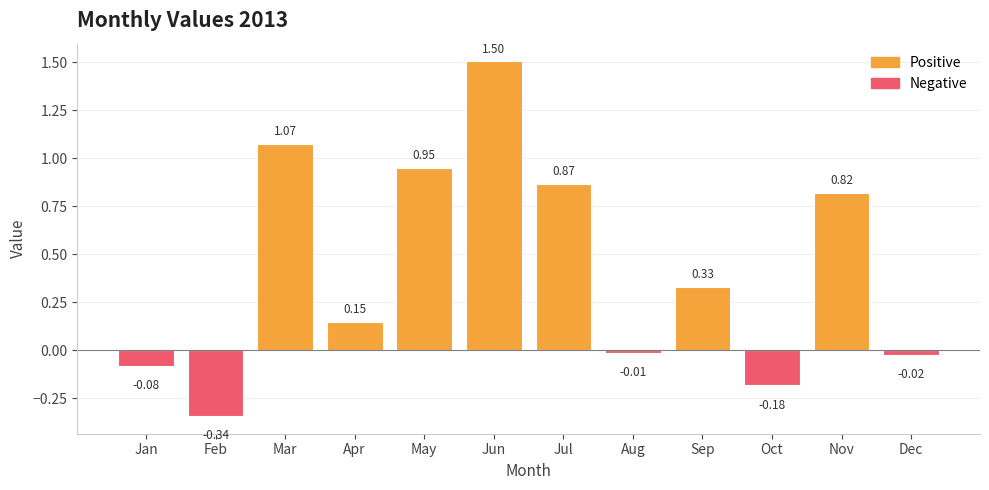

How many values are below zero?

5